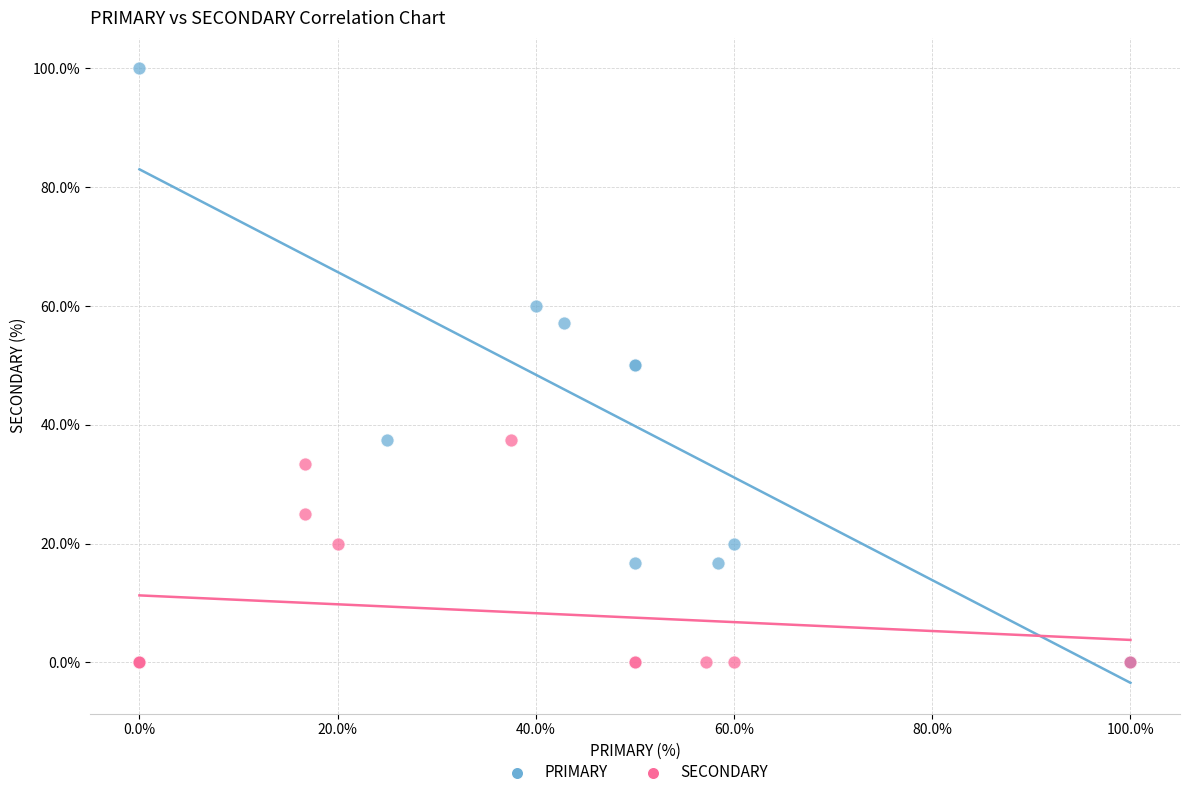

Which series has the largest Y range (max minus min)?

PRIMARY